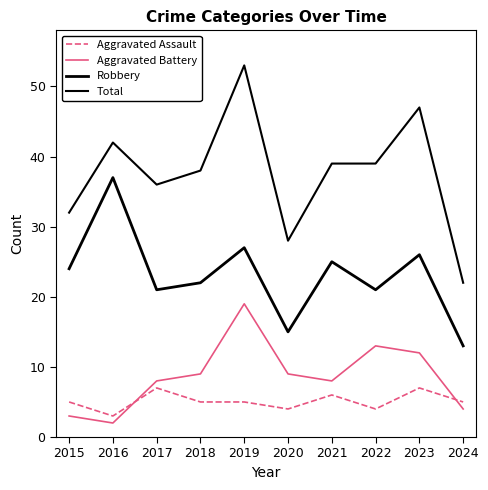

How many categories are shown in the chart?

10